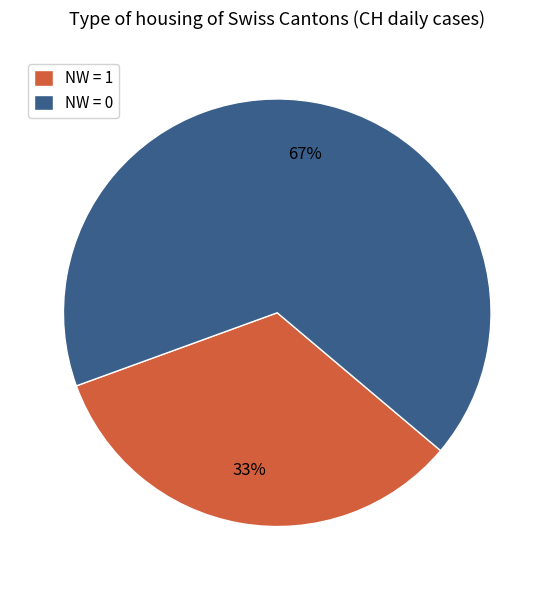

To the nearest percent, what is the combined percentage of NW = 1 and NW = 0?

100%